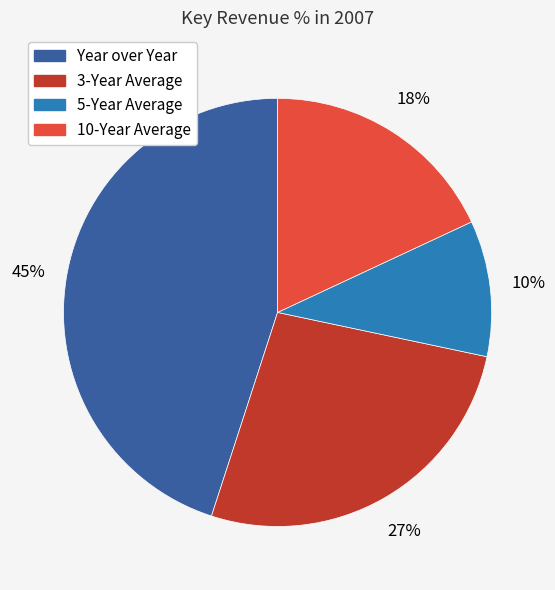

True or false: 3-Year Average accounts for 27% of the total.

True